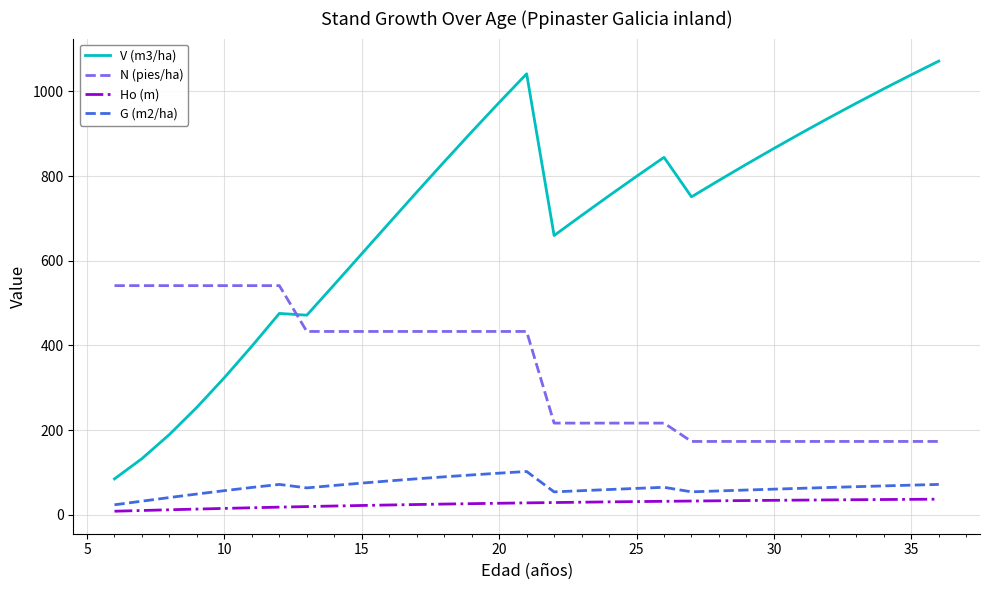

What is the highest value of the Ho (m) series?

36.8